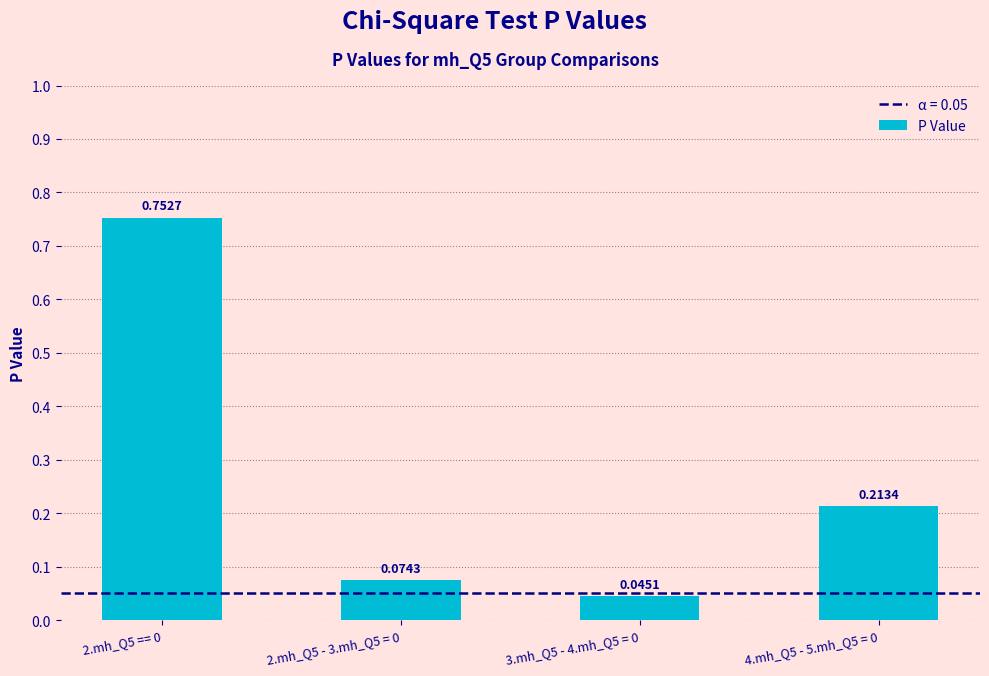

Are the bars grouped side by side (vs. stacked)?

No